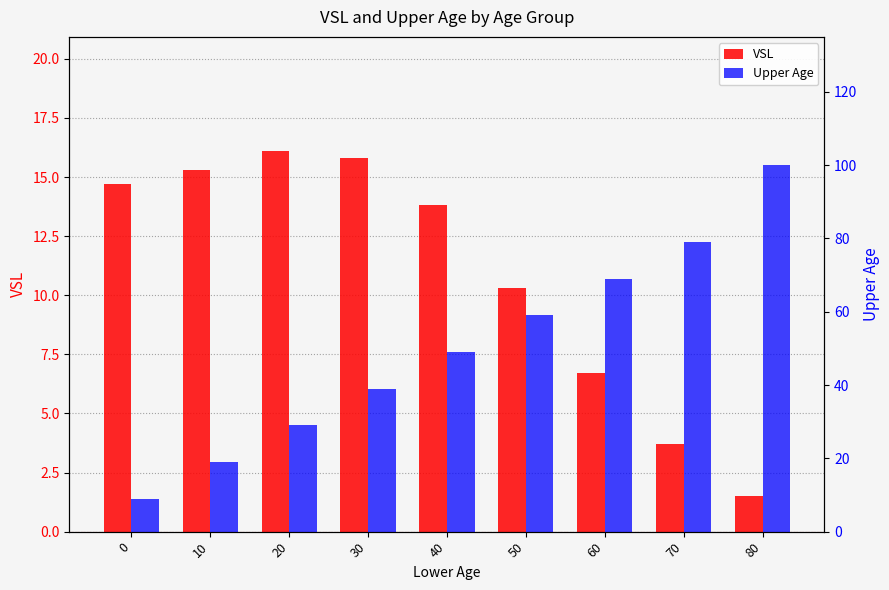

Does the chart contain any negative values?

No